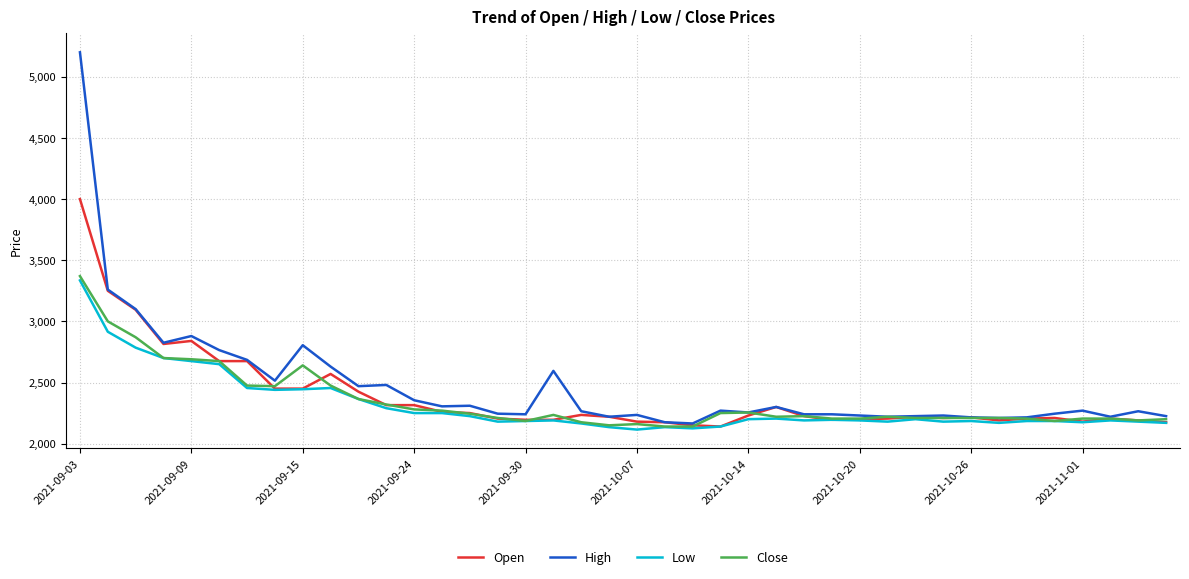

What is the difference between the second highest and minimum values in the Low series?

800